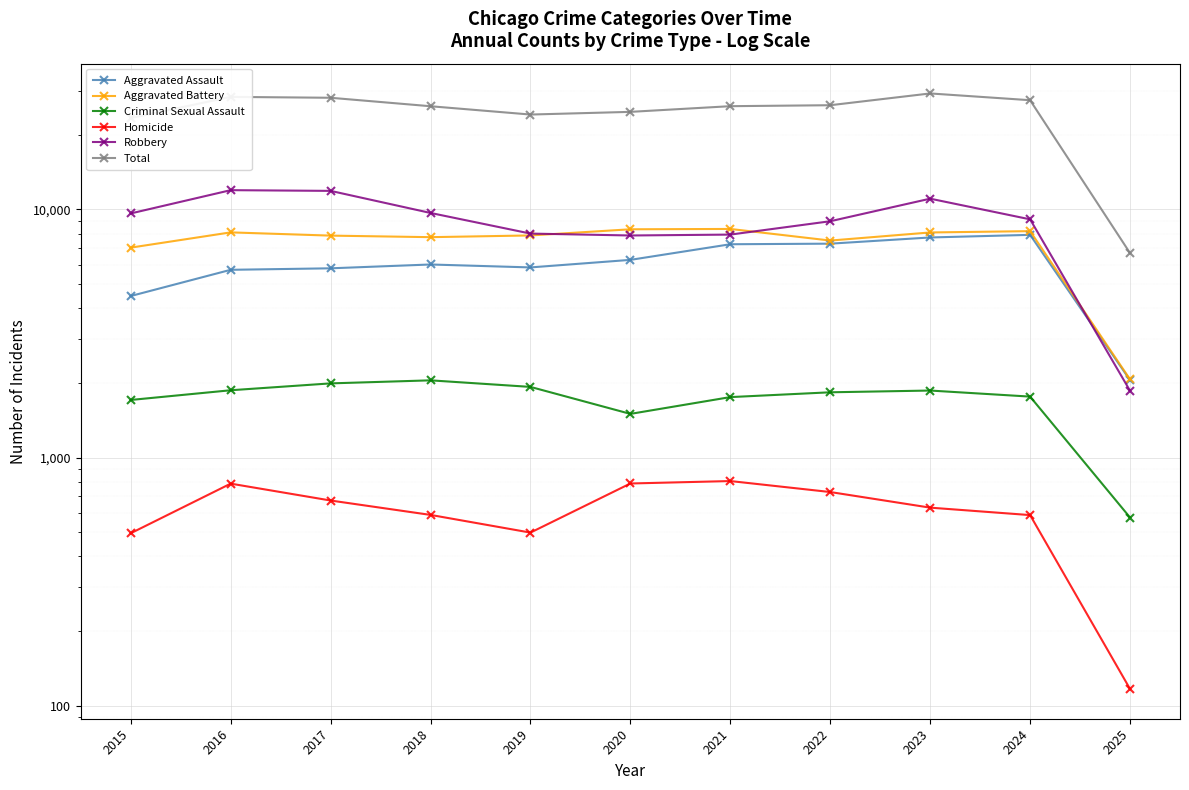

Reading left to right, list all the values displayed in this chart.

Aggravated Assault: 2015=4480	2016=5713	2017=5793	2018=6002	2019=5841	2020=6265	2021=7242	2022=7281	2023=7712	2024=7901	2025=2053
Aggravated Battery: 2015=7018	2016=8085	2017=7845	2018=7734	2019=7858	2020=8320	2021=8346	2022=7494	2023=8079	2024=8178	2025=2068
Criminal Sexual Assault: 2015=1708	2016=1869	2017=1992	2018=2049	2019=1928	2020=1501	2021=1754	2022=1834	2023=1864	2024=1762	2025=574
Homicide: 2015=496	2016=786	2017=672	2018=588	2019=499	2020=787	2021=805	2022=727	2023=629	2024=587	2025=117
Robbery: 2015=9638	2016=11960	2017=11881	2018=9681	2019=7995	2020=7855	2021=7920	2022=8965	2023=11053	2024=9124	2025=1860
Total: 2015=23340	2016=28413	2017=28183	2018=26054	2019=24121	2020=24728	2021=26067	2022=26301	2023=29337	2024=27552	2025=6672